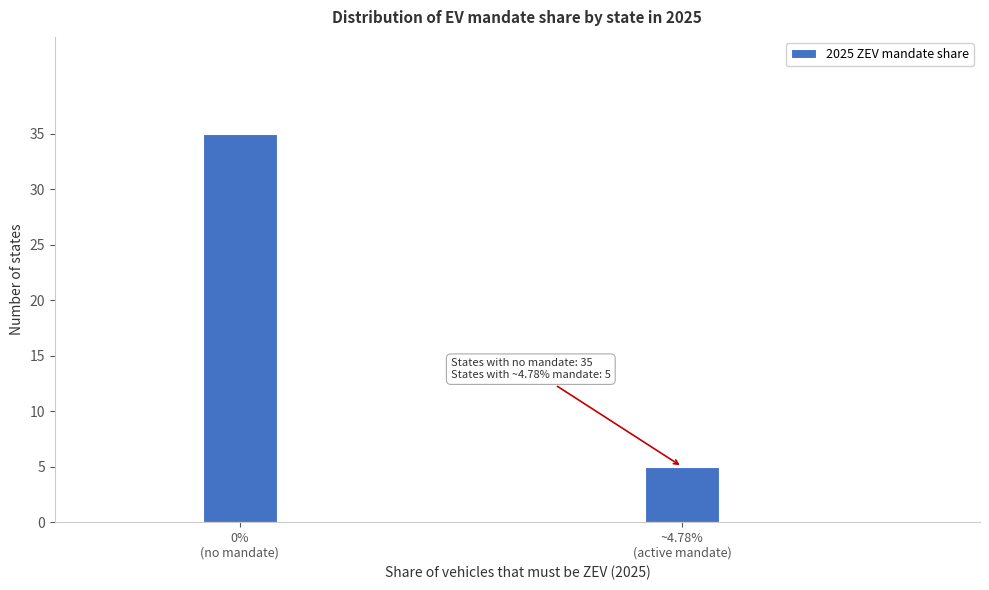

Reading left to right, transcribe all the data shown in this chart.

35	5